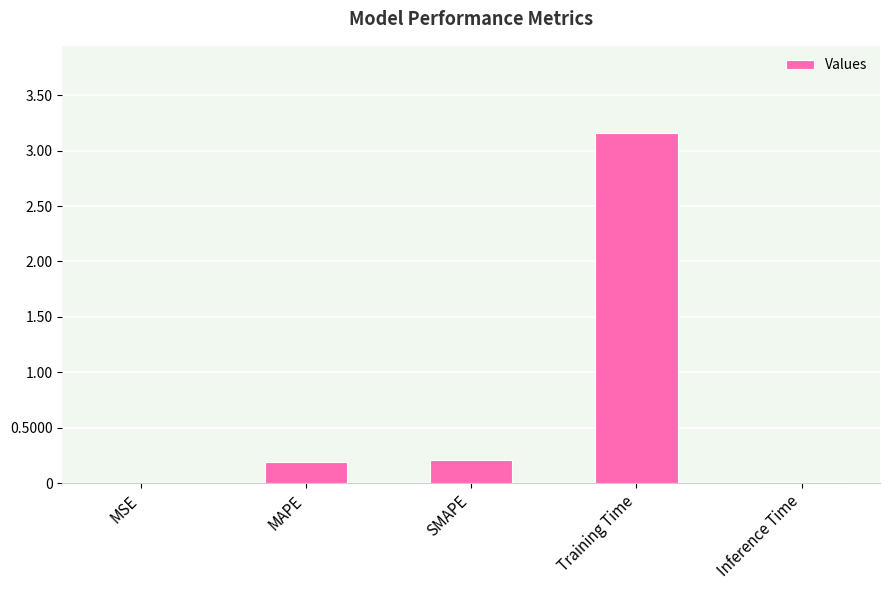

Which category has the highest value across all series?

Training Time